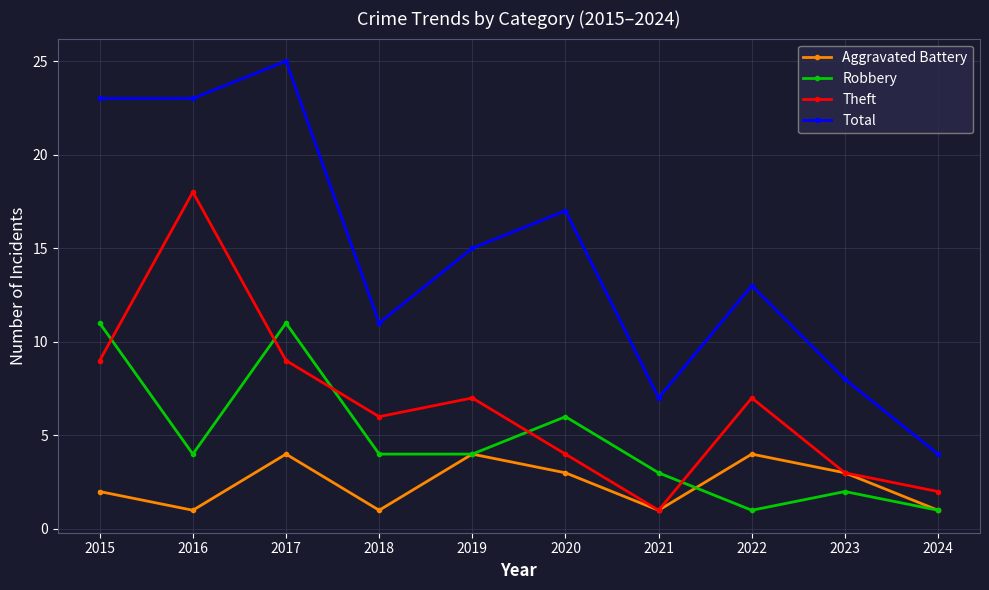

What is the difference between the highest and lowest values at 2016?

22